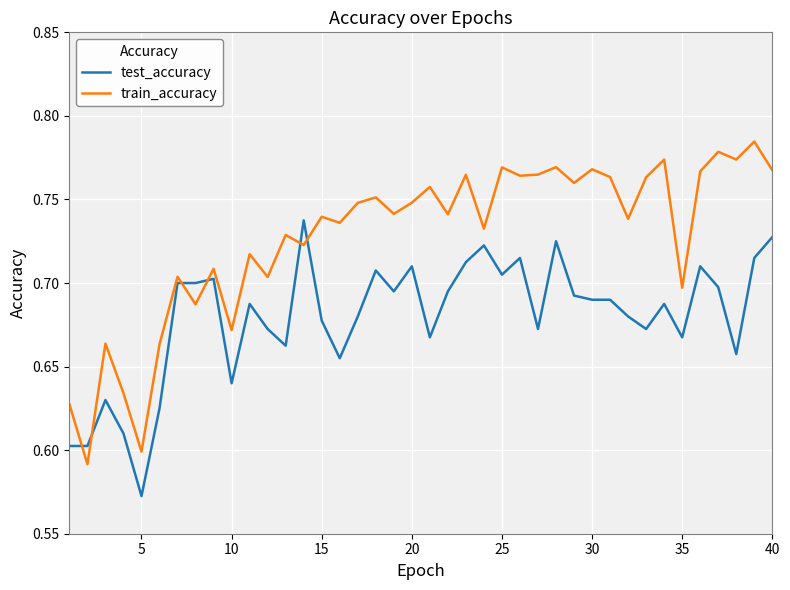

Which series ends up on top after the final intersection of test_accuracy and train_accuracy?

train_accuracy